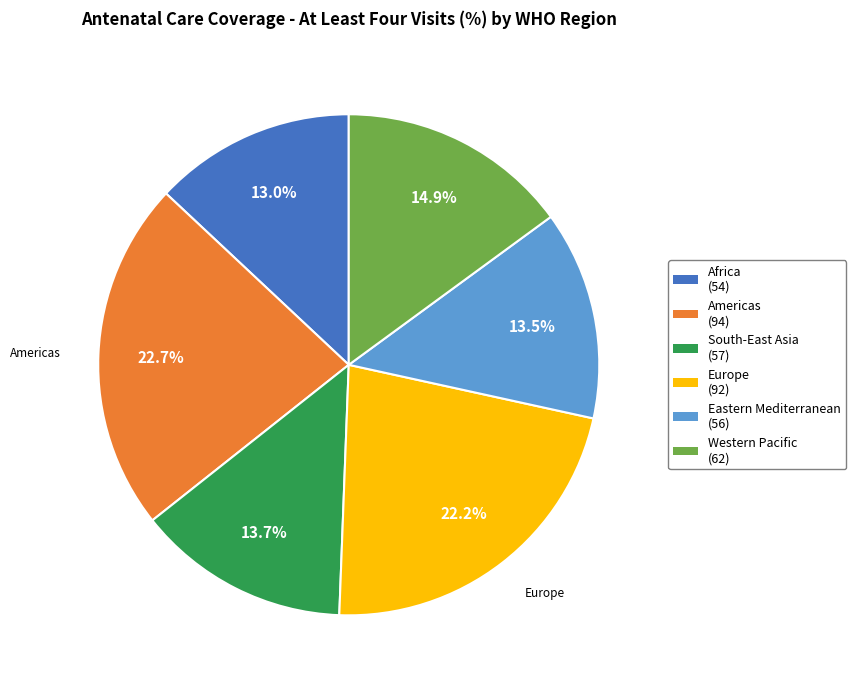

Approximately how many times larger is the value at Americas compared to Western Pacific?

1.5